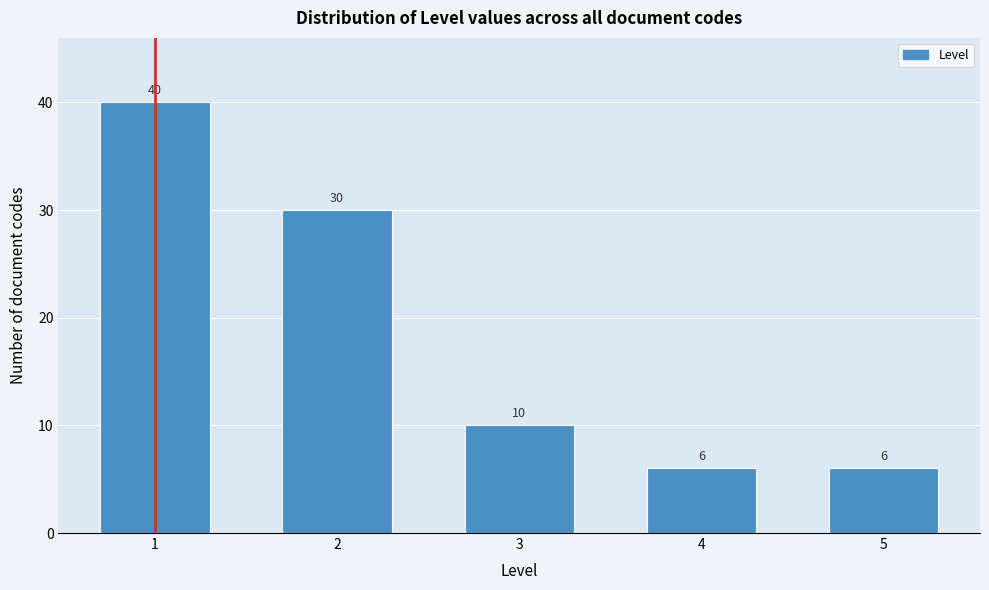

Reading right to left, transcribe all the data shown in this chart.

5=6	4=6	3=10	2=30	1=40